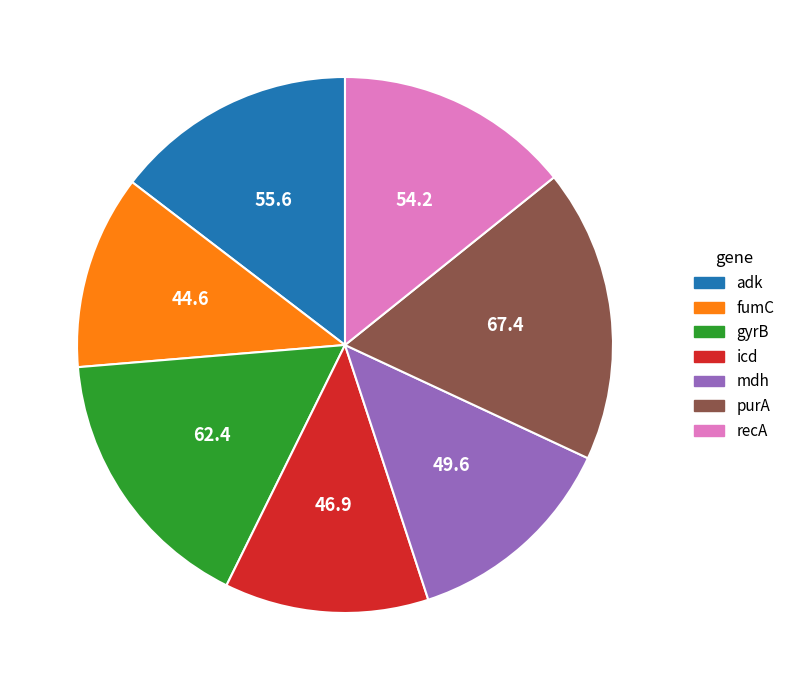

What is the largest slice in the pie chart?

purA